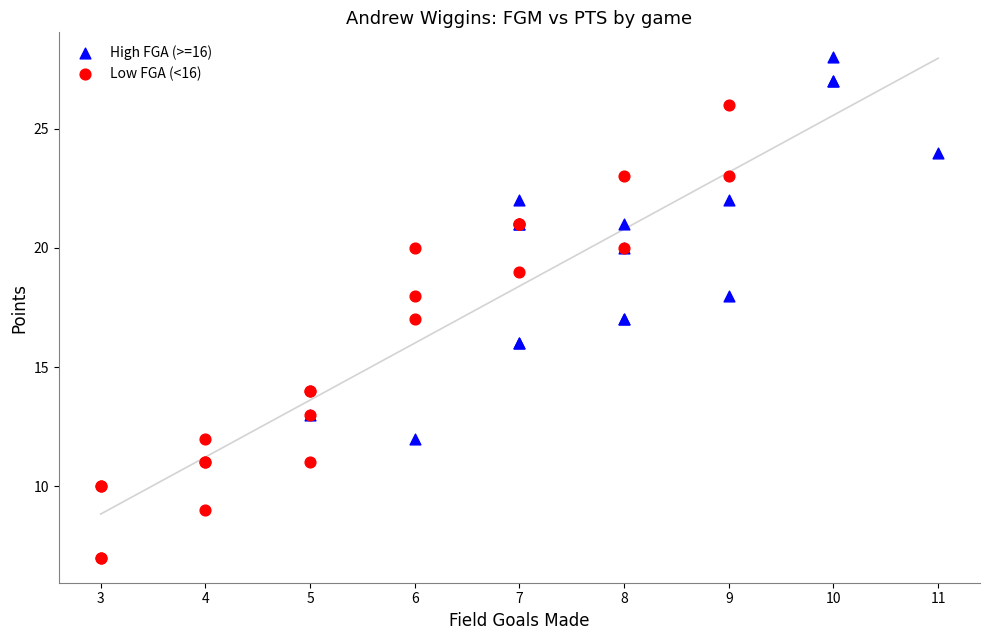

Which series contains the highest Y value?

High FGA (>=16)